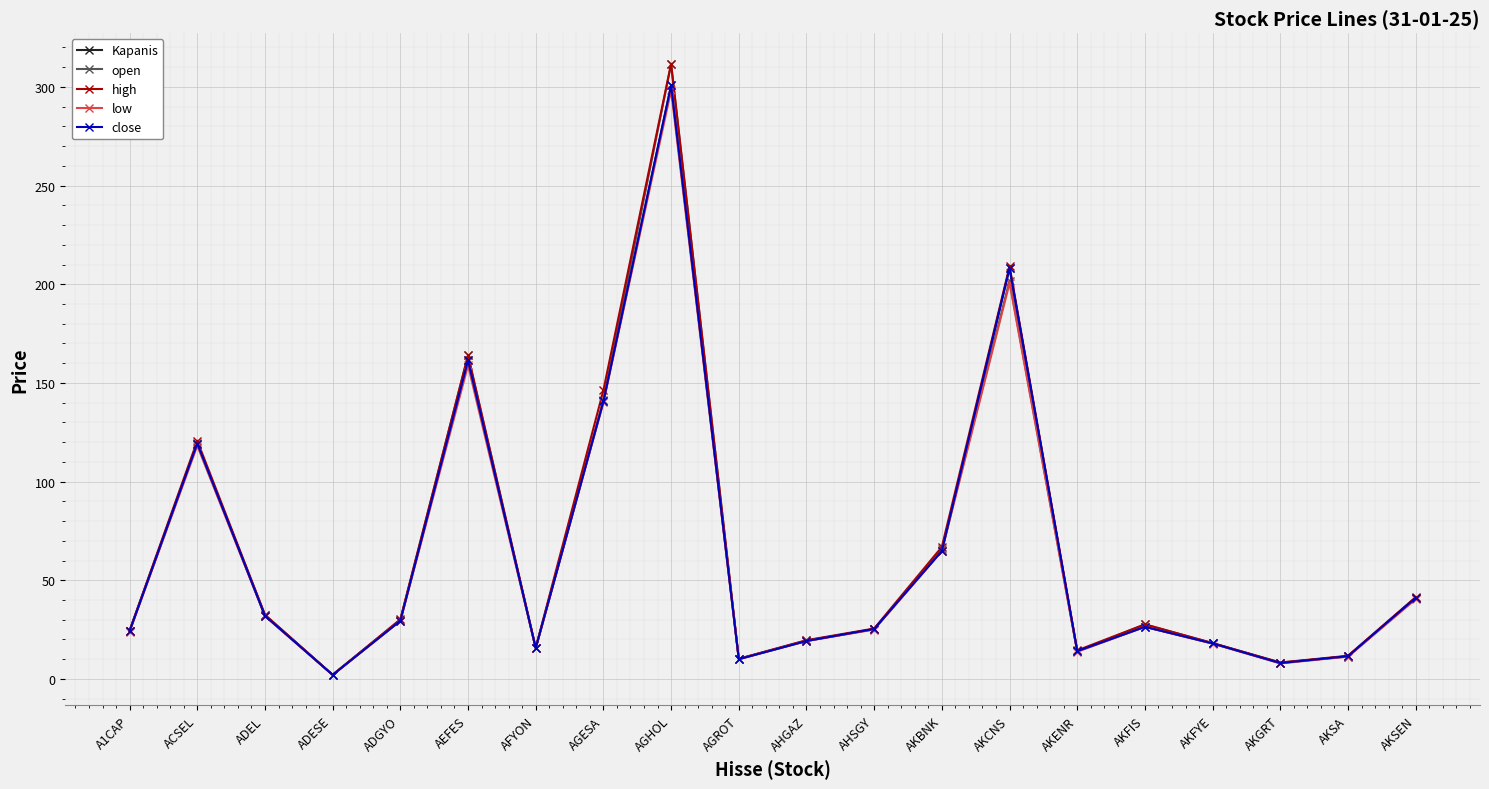

At which category does high reach its first local valley?

ADESE